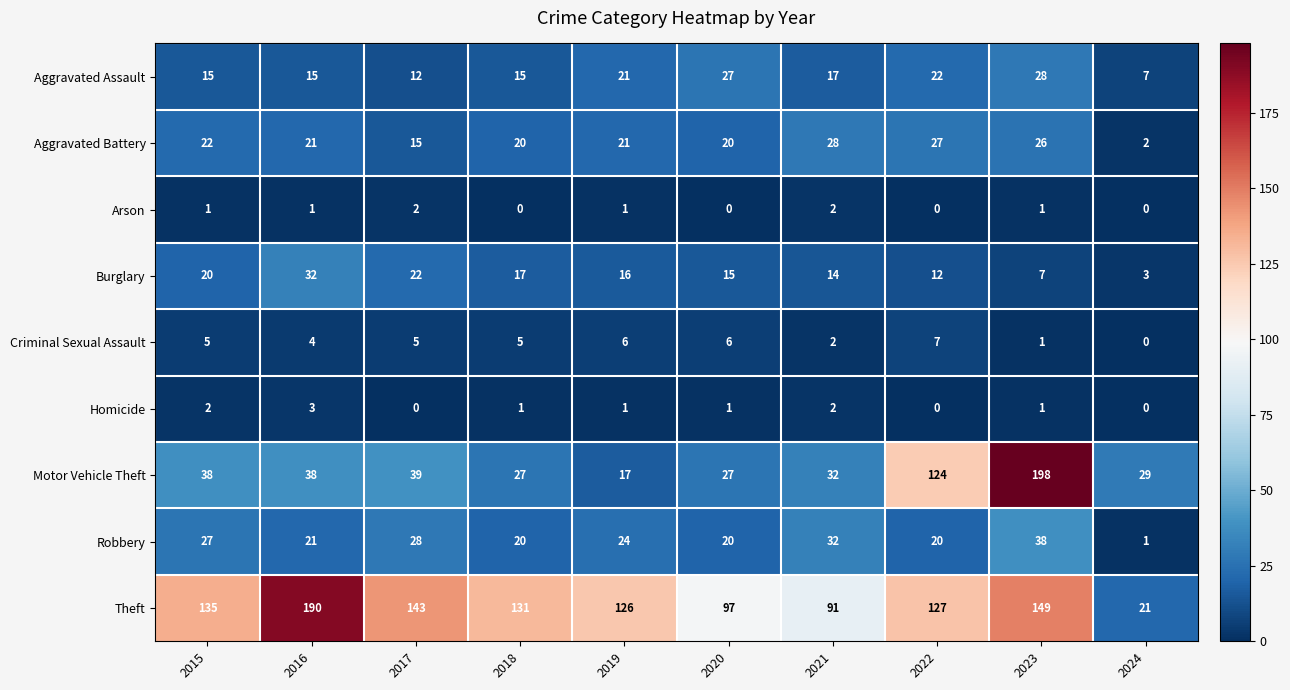

What is the total value across all series at 2016?

325